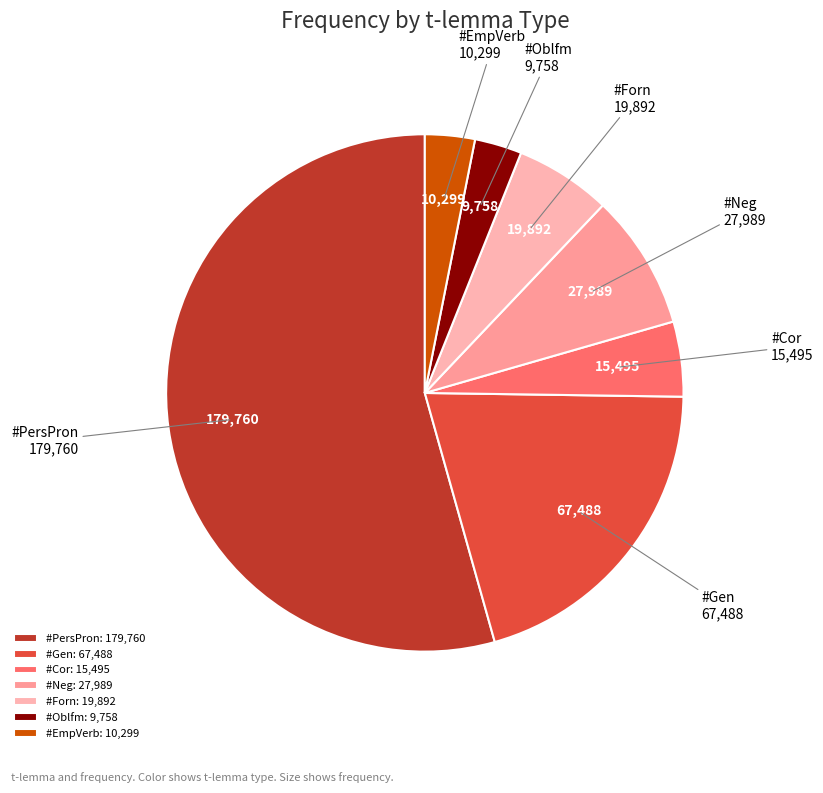

Do #Cor and #Gen together represent more than half of the pie?

No